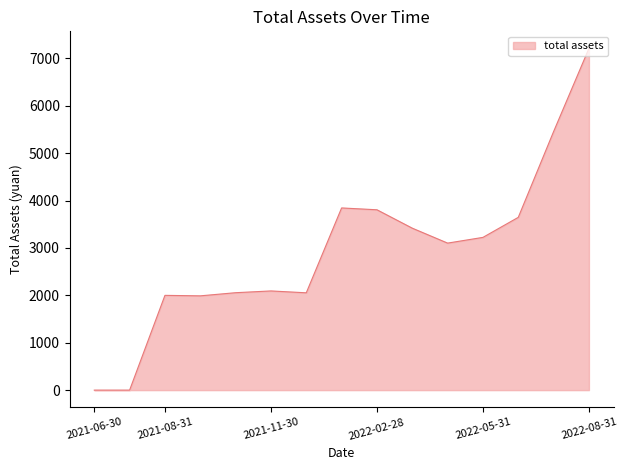

What is the greatest value displayed?

7211.1